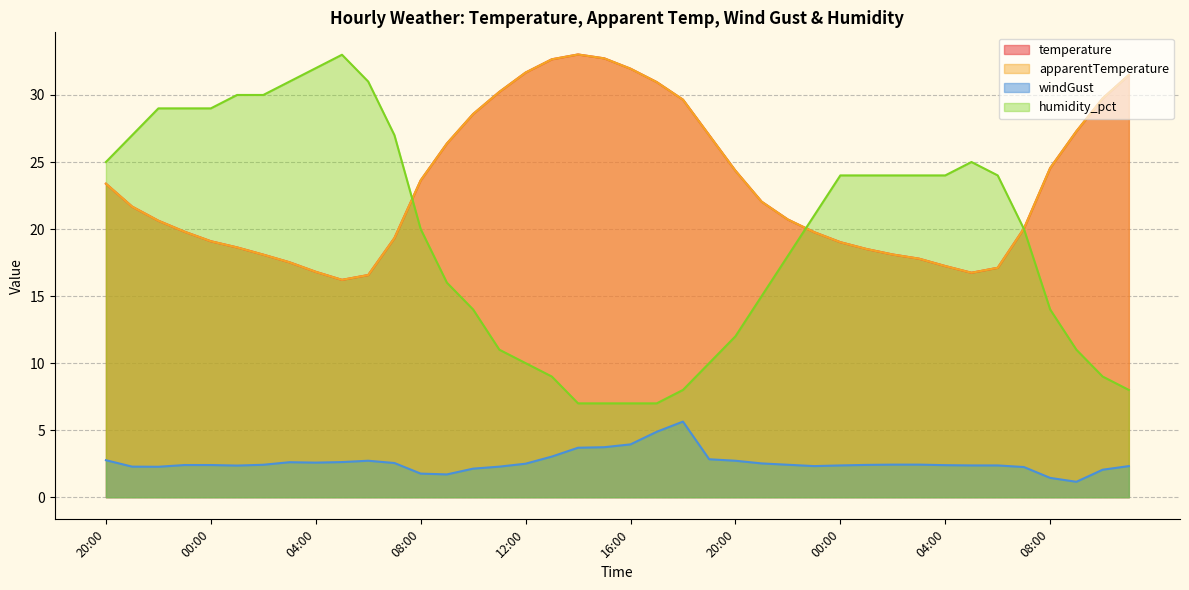

Which category has the highest value in the humidity_pct series?

05:00